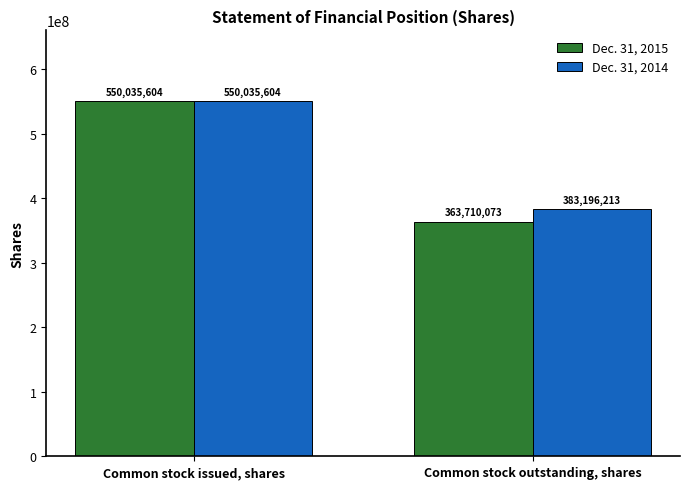

What is the maximum value shown in the chart?

550035604